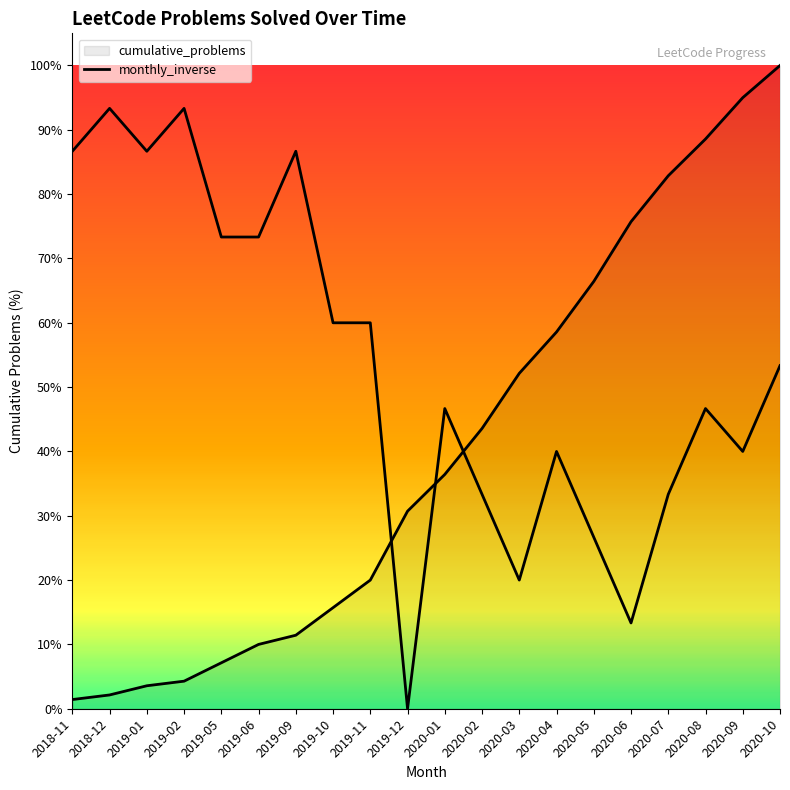

What position from the left is 2019-06?

6